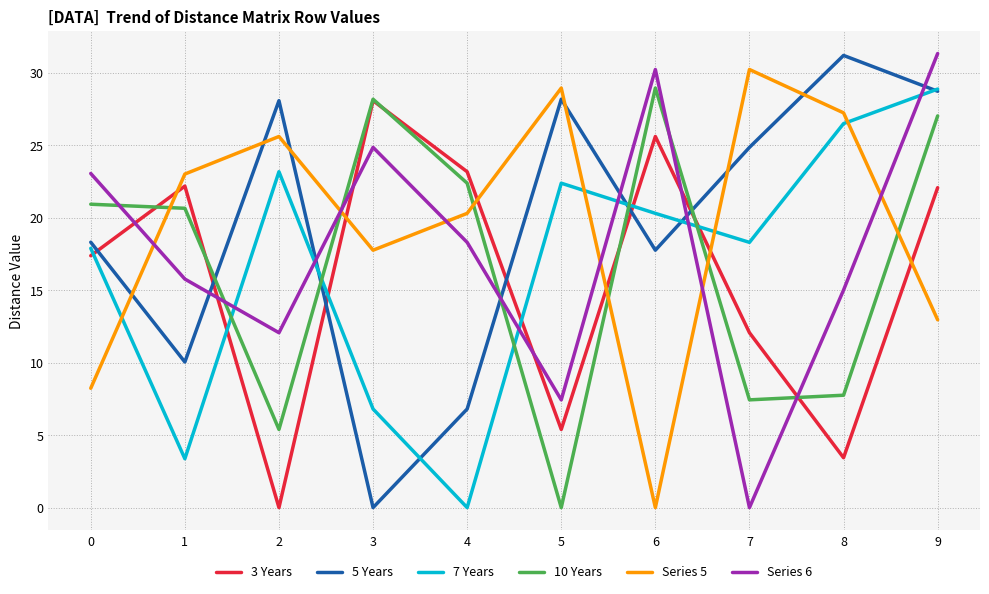

What are all the series names shown in the legend?

3 Years, 5 Years, 7 Years, 10 Years, Series 5, Series 6